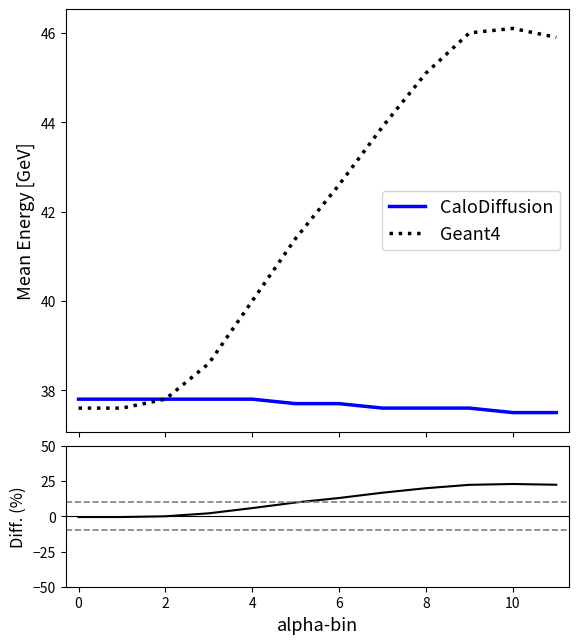

How many lines are shown in the chart?

3